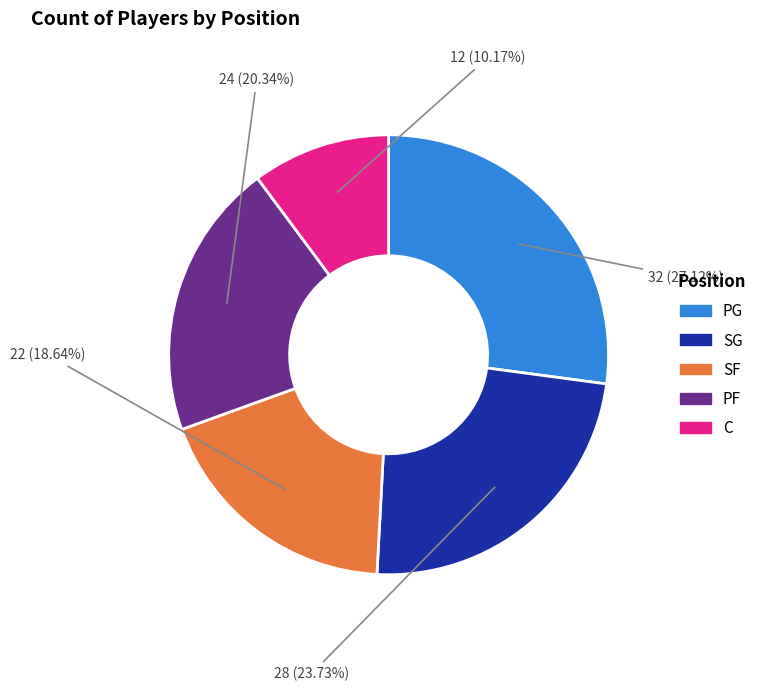

How many segments does this pie chart have?

5